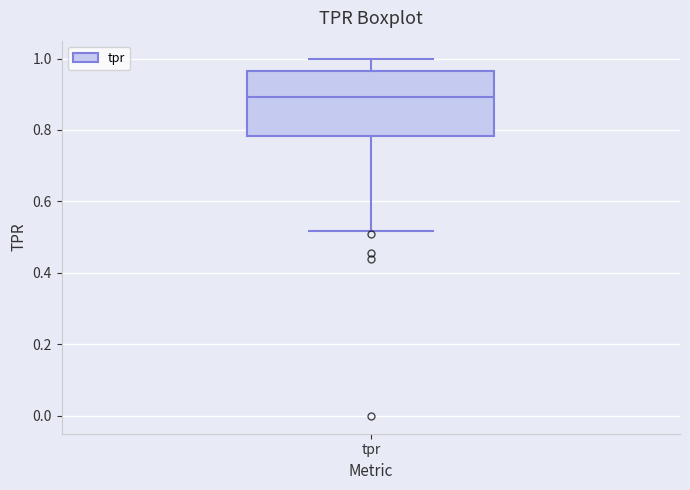

Read this box plot against the y-axis: the position of the median line, the range covered by the box, and the ends of both whiskers. The values are not printed on the chart, so give them approximately, as read against the axis.

median 0.90, box 0.78 to 0.96, whiskers 0.52 to 1.00